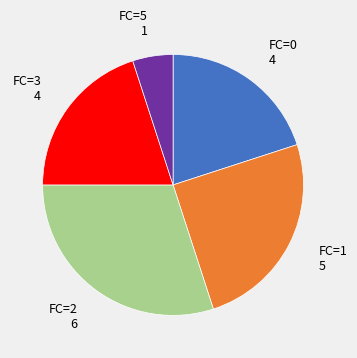

Is there any slice that represents more than half of the pie?

No